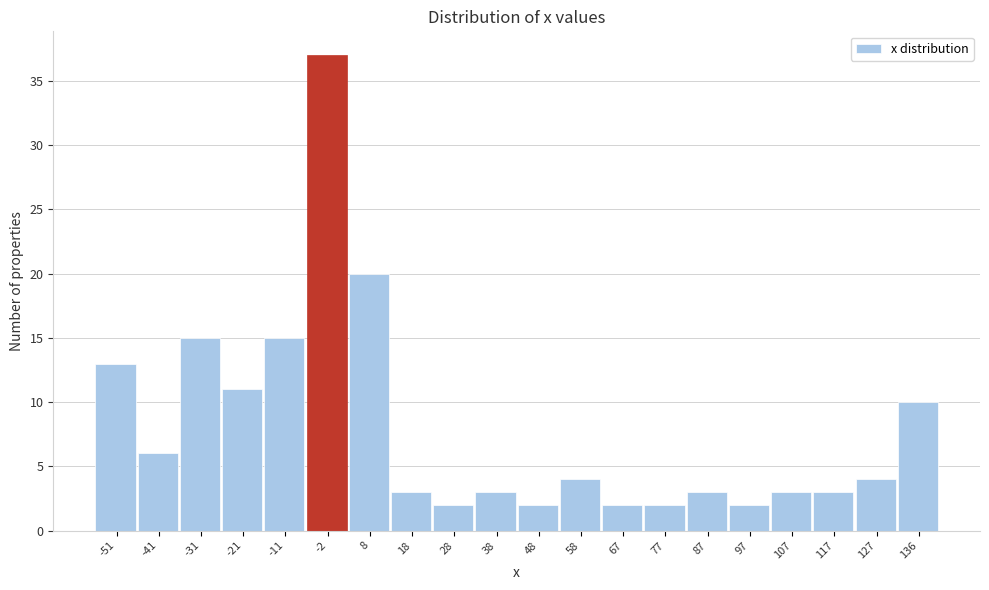

Reading left to right, transcribe all the data shown in this chart.

13	6	15	11	15	37	20	3	2	3	2	4	2	2	3	2	3	3	4	10